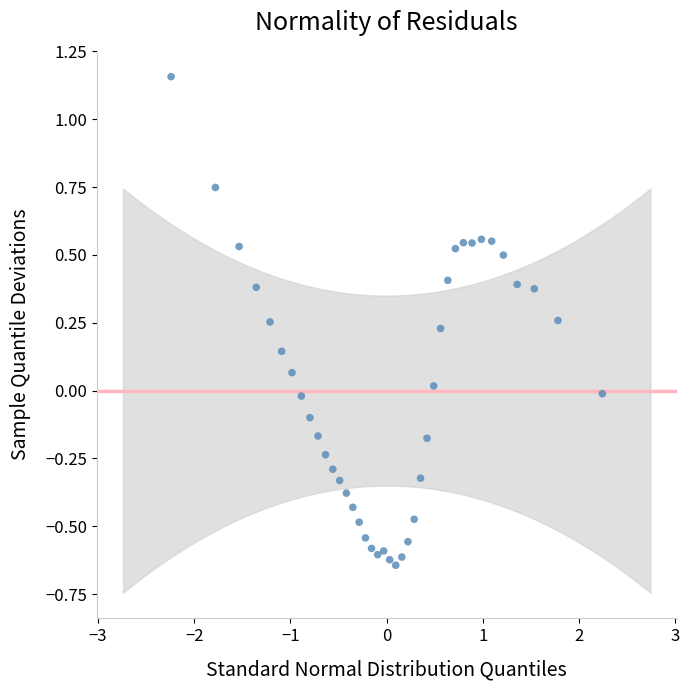

What is the range of X values (max minus min)?

4.5